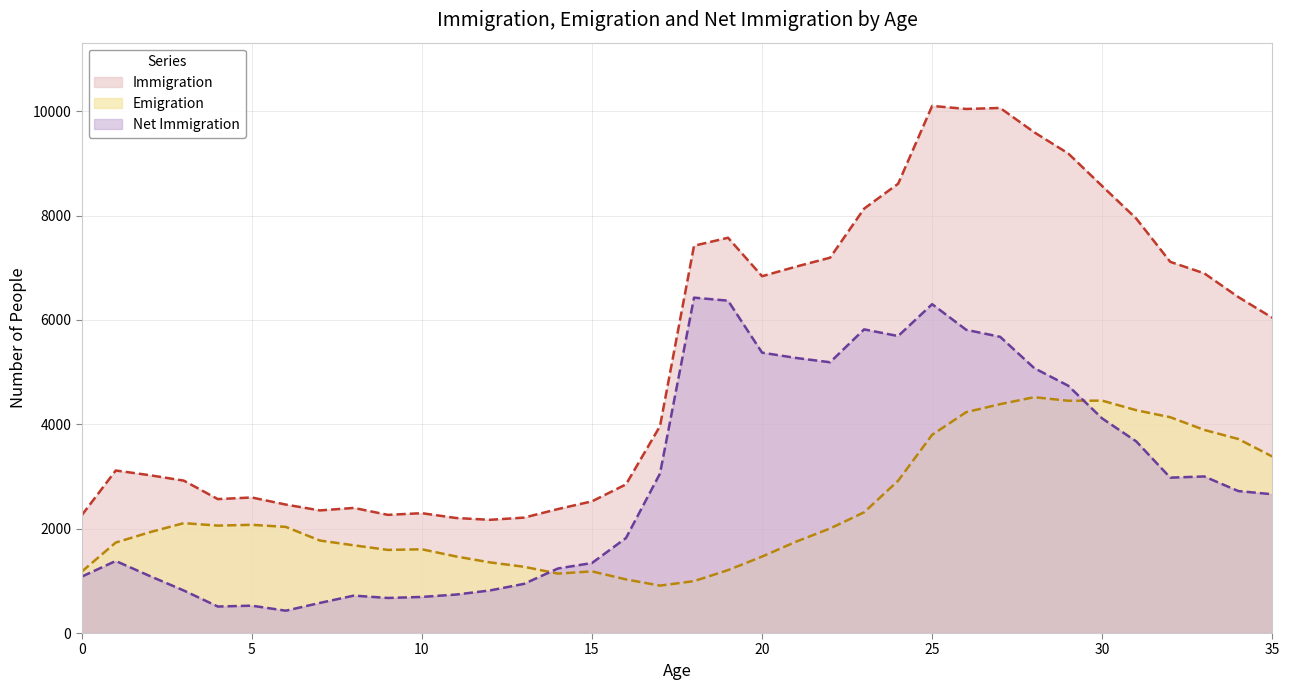

How many data points in Immigration are less than 6043?

18